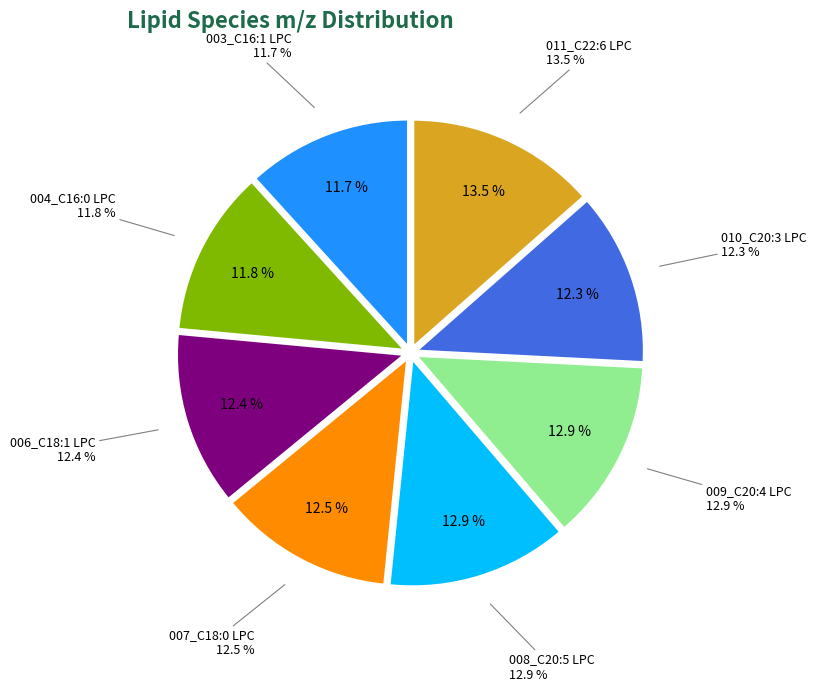

To the nearest percent, what is the difference between the 007_C18:0 LPC and 004_C16:0 LPC slice percentages?

1%